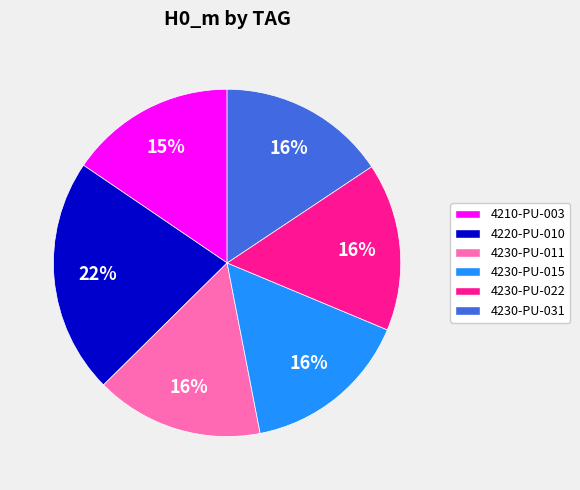

Does 4220-PU-010 represent more than half of the total?

No